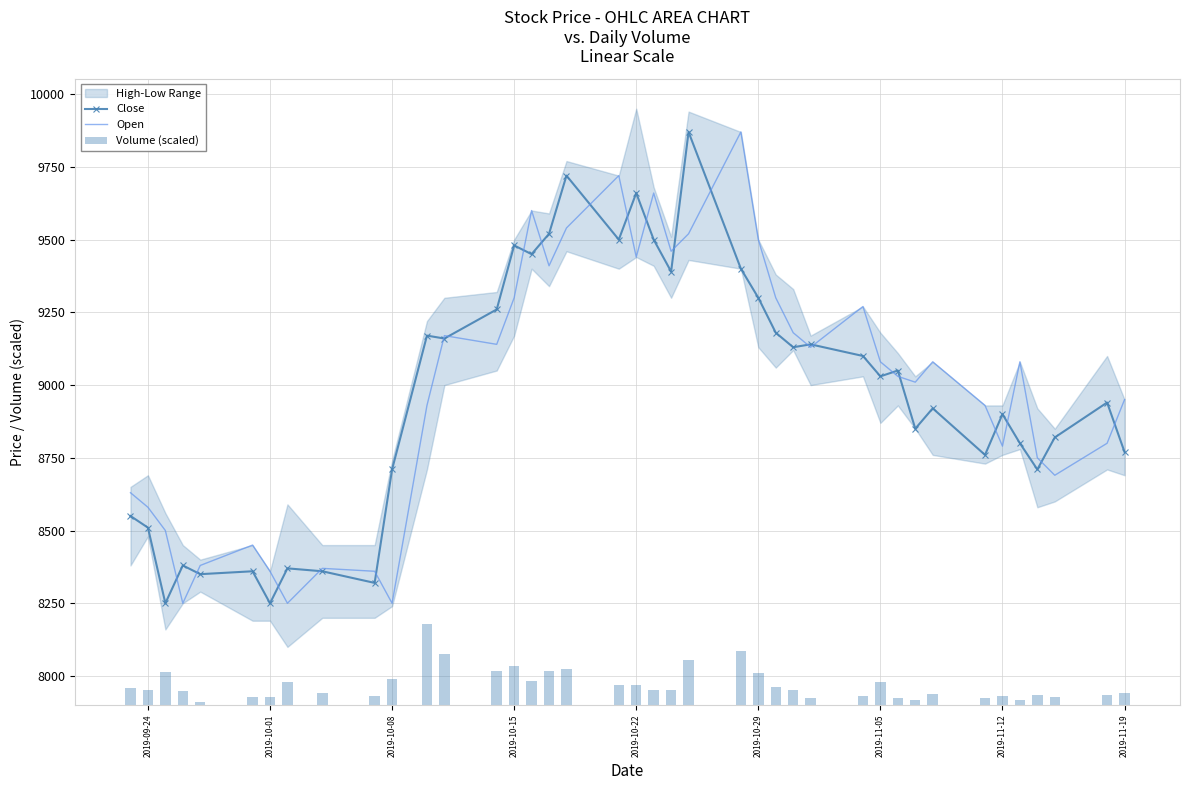

The value of Close at 2019-10-29 is 9300. True or false?

True